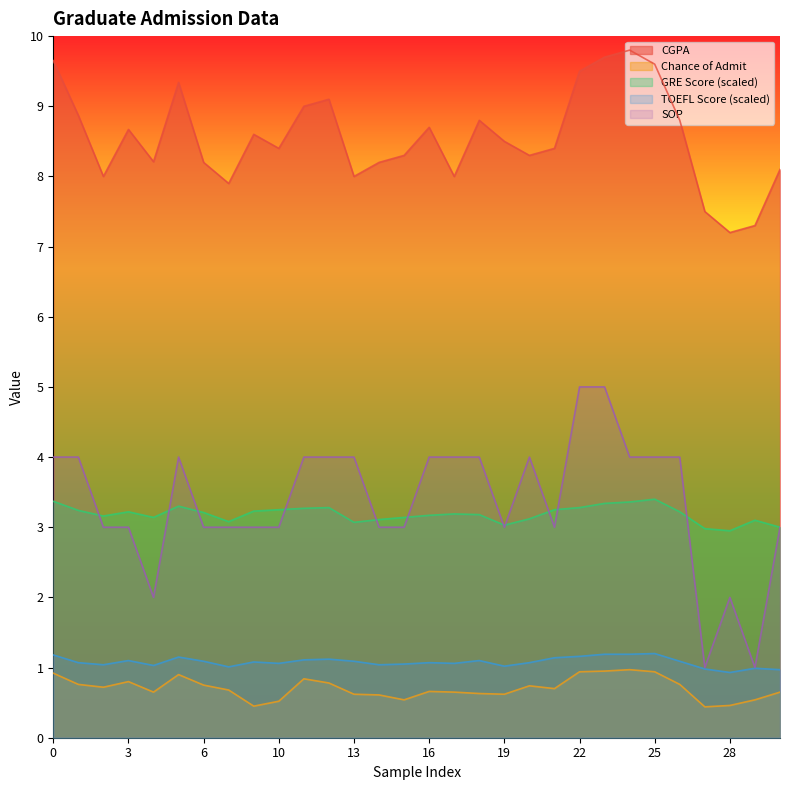

How many interior local peaks does the TOEFL Score (scaled) series have?

8